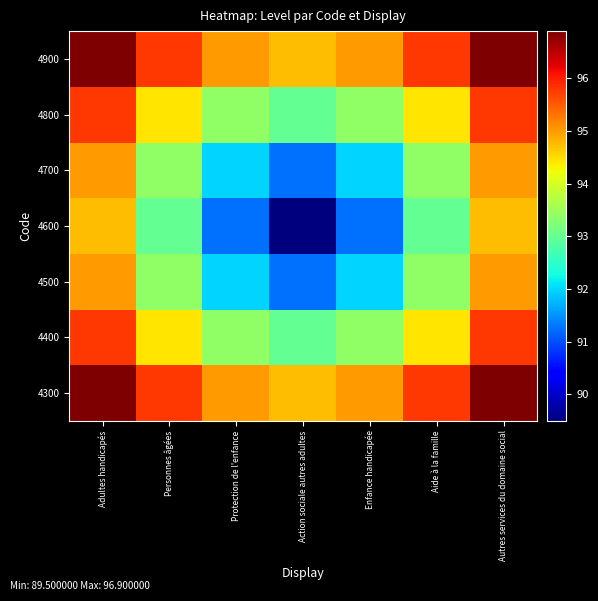

At Adultes handicapés, list the series in order from largest to smallest.

4300, 4900, 4400, 4800, 4500, 4700, 4600